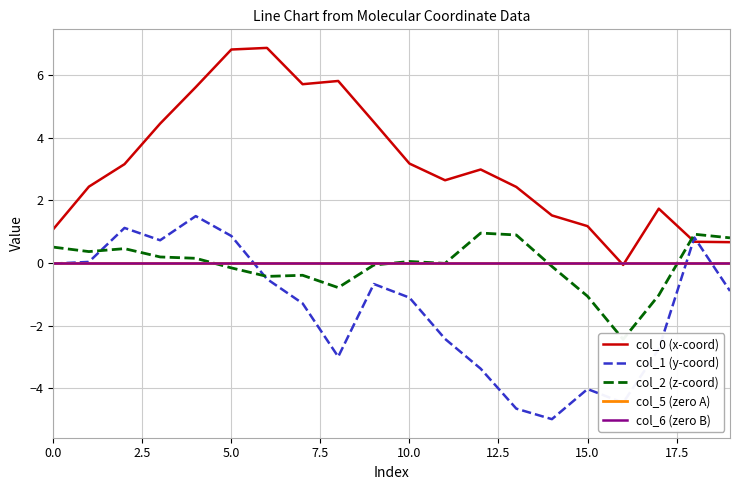

Does the chart have visible grid lines?

Yes